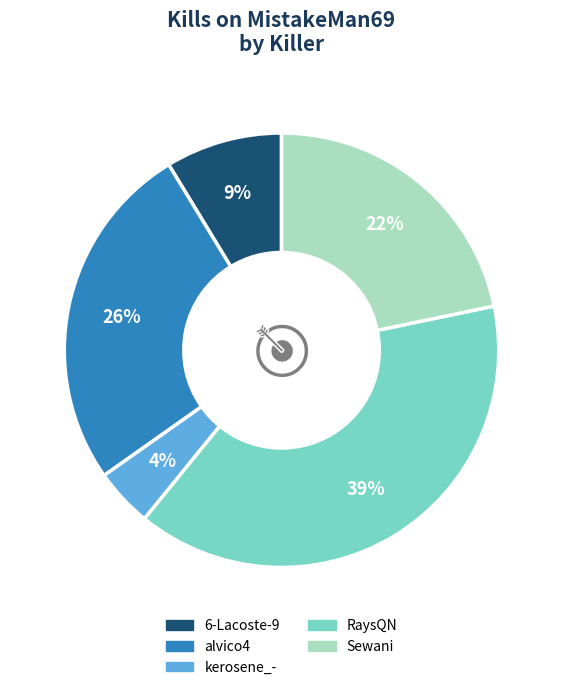

To the nearest percent, what percentage of the pie is kerosene_-?

4%